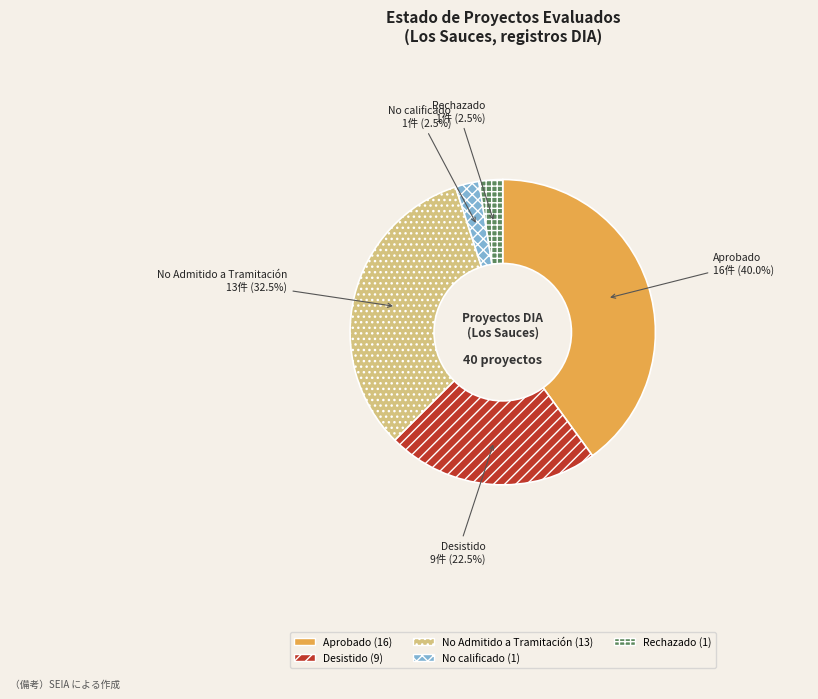

Does No Admitido a Tramitación account for over 50% of the chart?

No